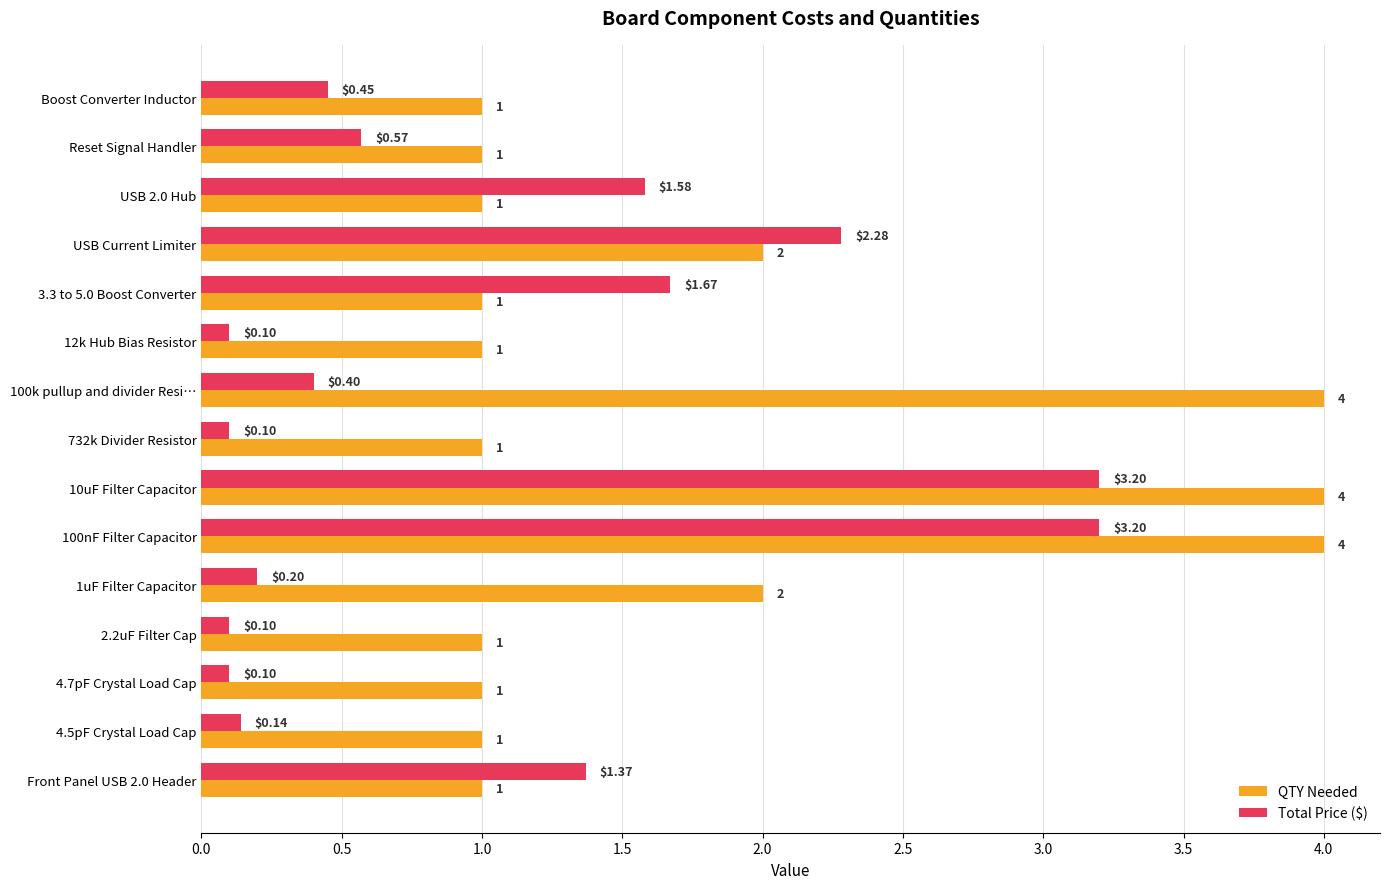

Is the value of QTY Needed at 100k pullup and divider Resi… greater than the value of Total Price ($) at 100k pullup and divider Resi…?

Yes